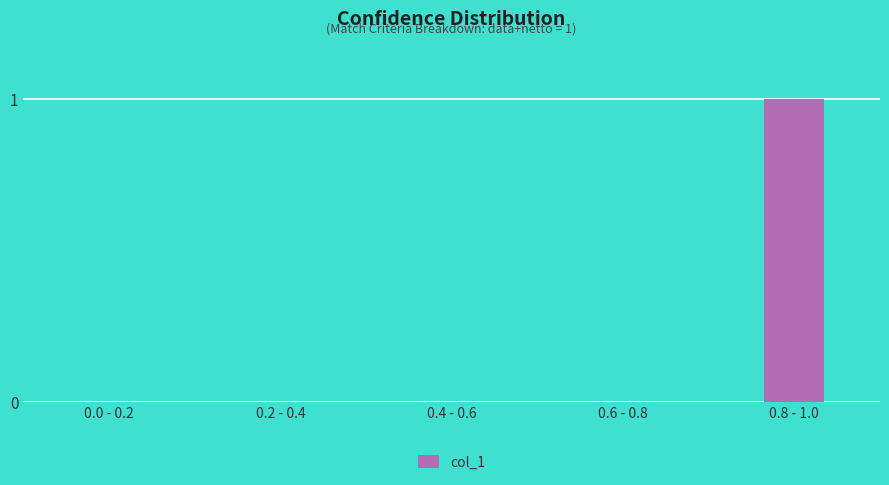

Reading right to left, list all the values displayed in this chart.

1	0	0	0	0